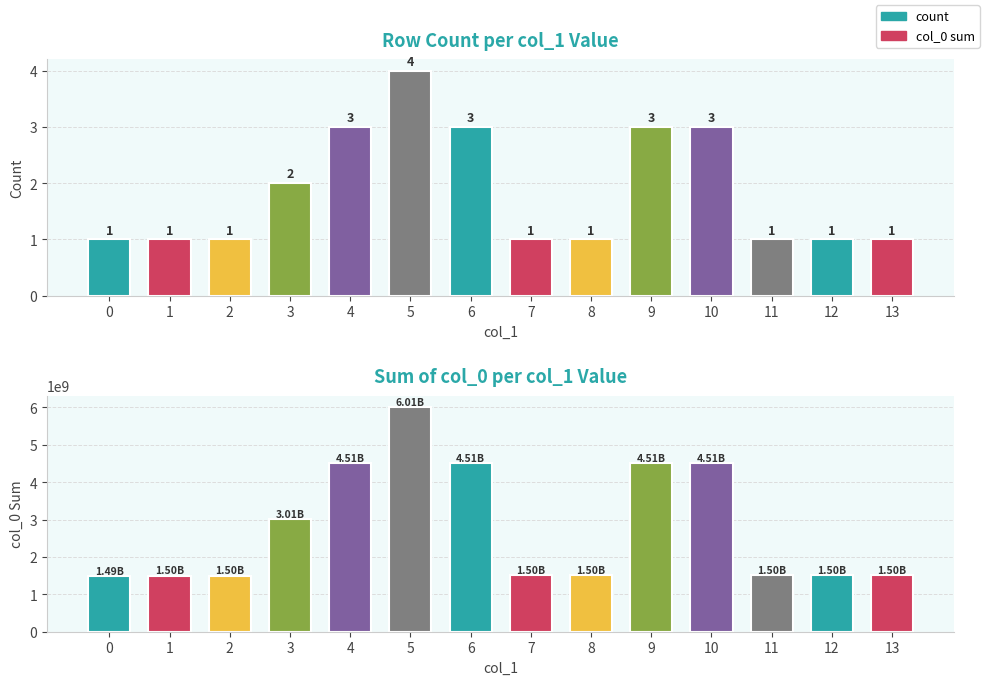

True or false: count has a value of 4 at 6.

False